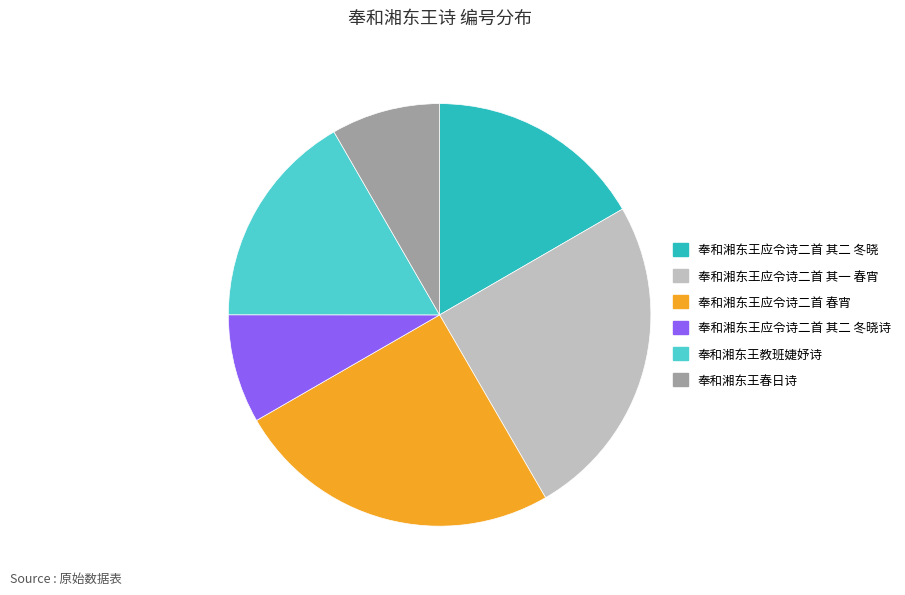

How many segments does this pie chart have?

6